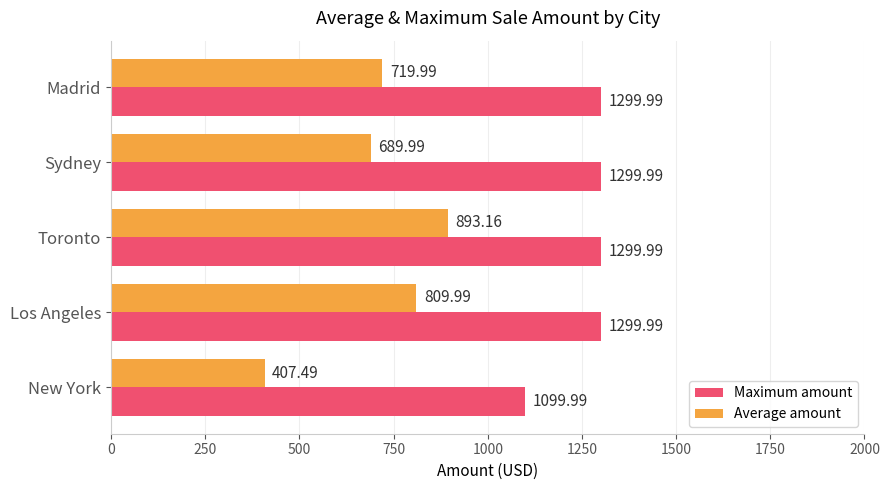

At which label is Maximum amount closest to 1199?

New York